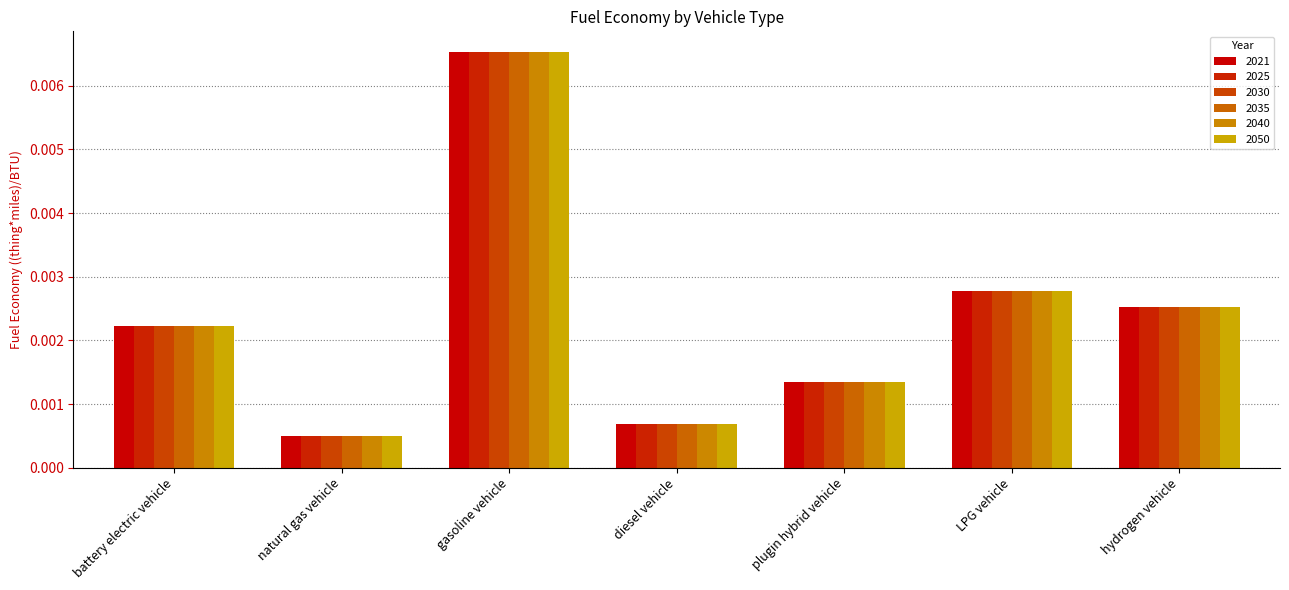

Which category has the highest value across all series?

gasoline vehicle